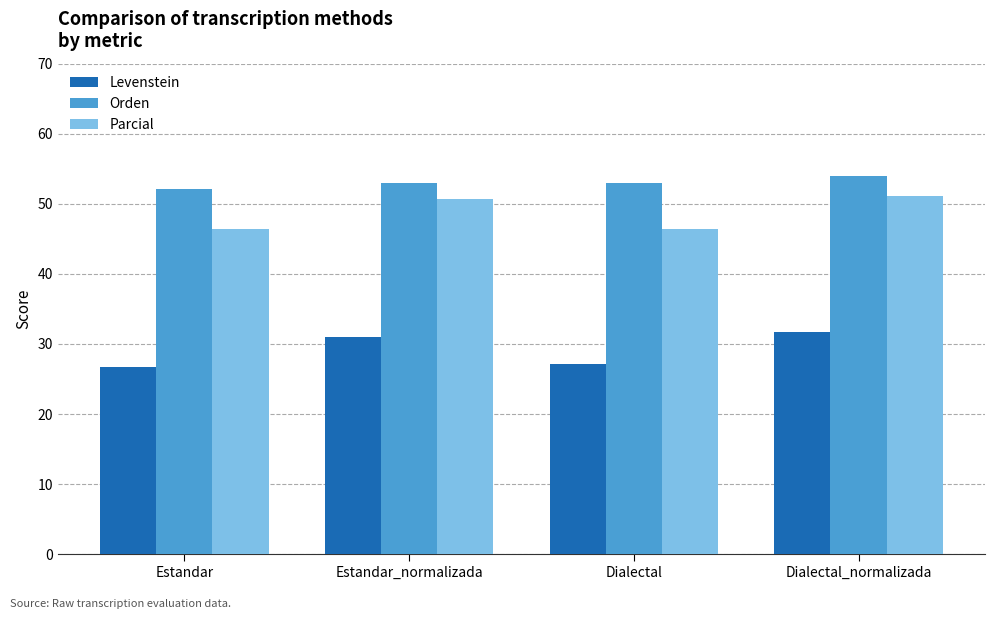

What are all the series names shown in the legend?

Levenstein, Orden, Parcial